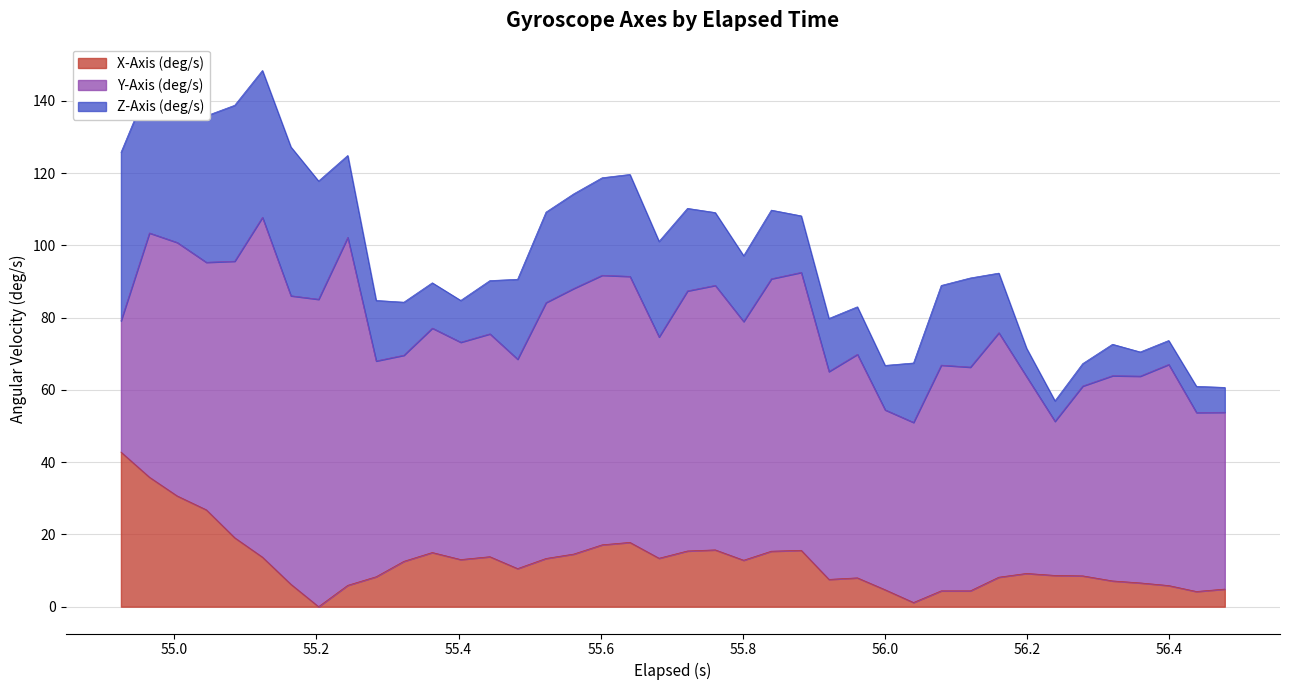

What is the difference between the maximum and minimum values in the X-Axis (deg/s) series?

42.8